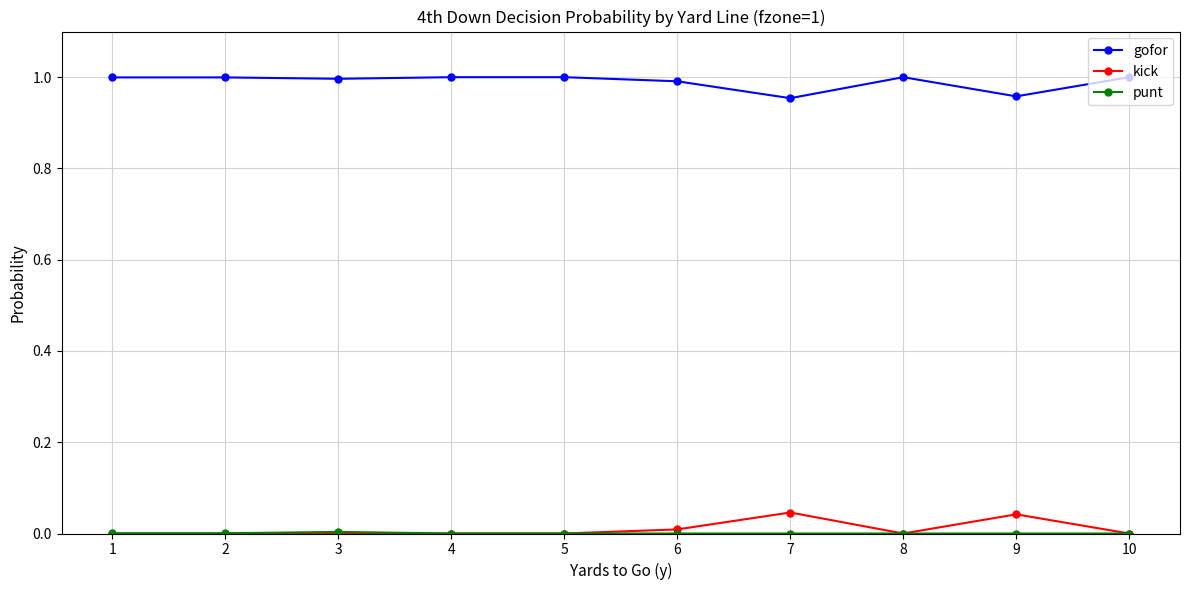

True or false: gofor and kick cross at least once.

False